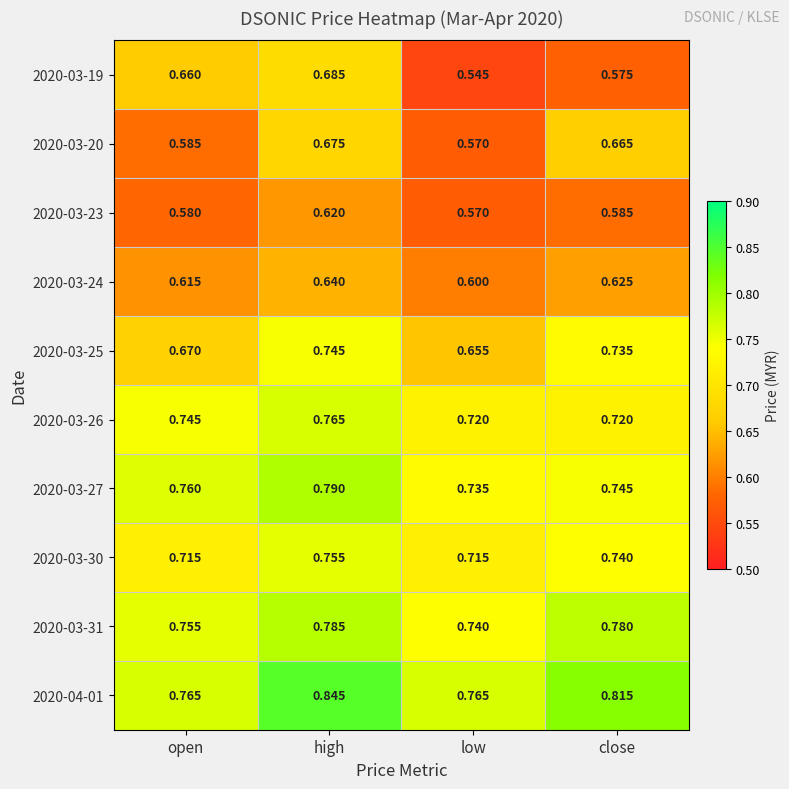

At which category does the chart reach its peak across all series?

high